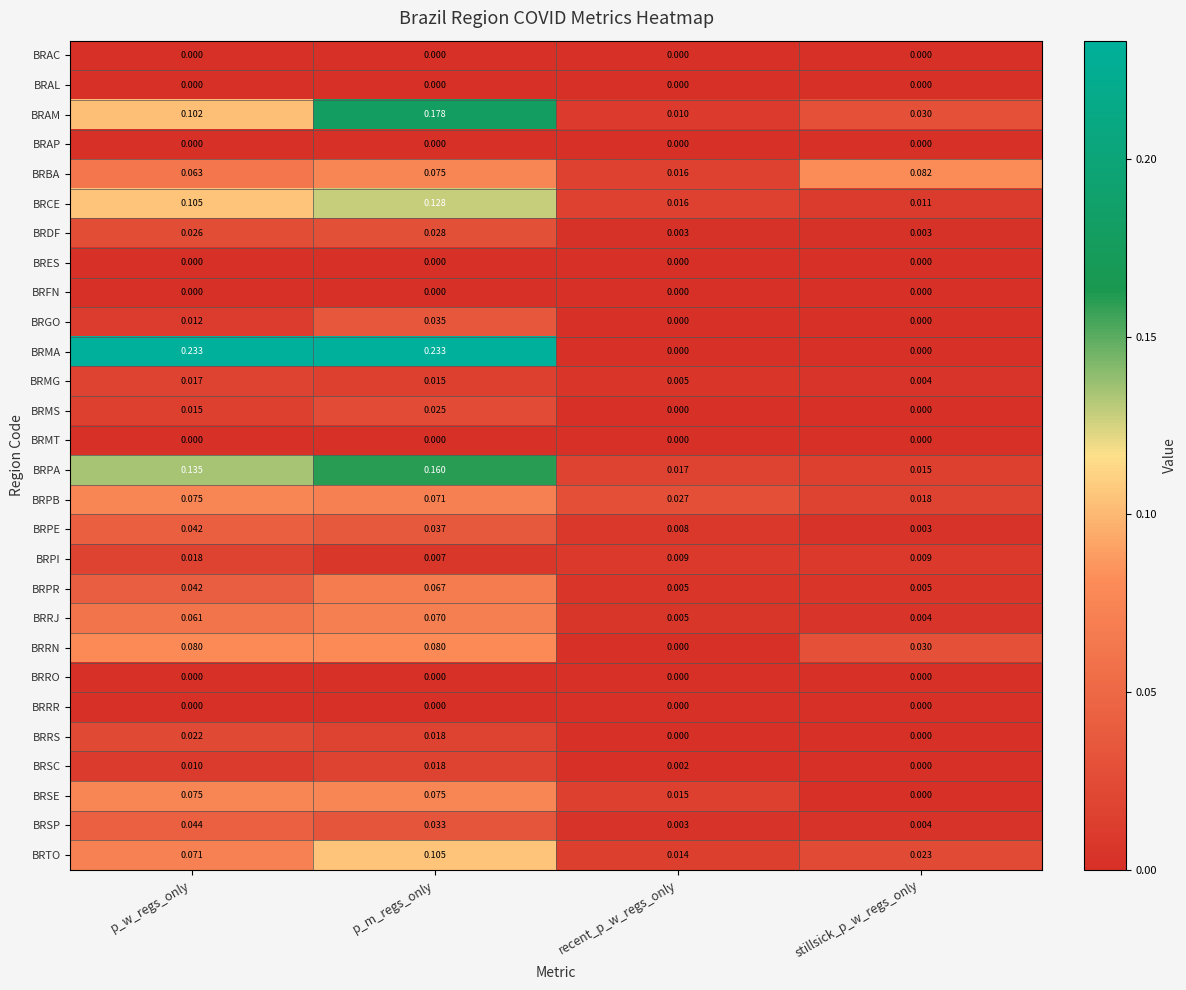

Which category has the highest value in the BRPI series?

p_w_regs_only